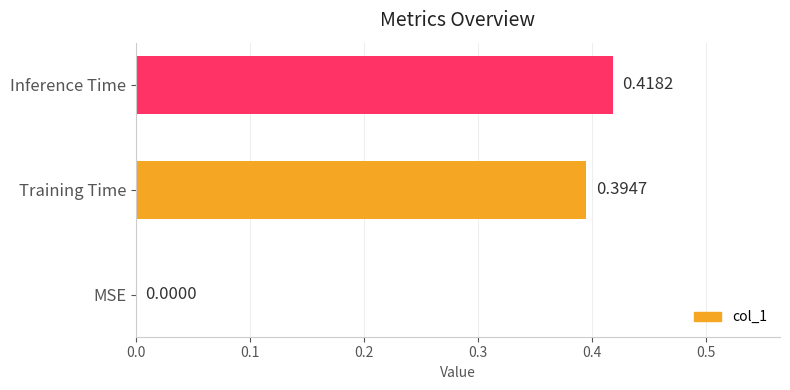

What is the sum of the values at Inference Time and Training Time?

0.8